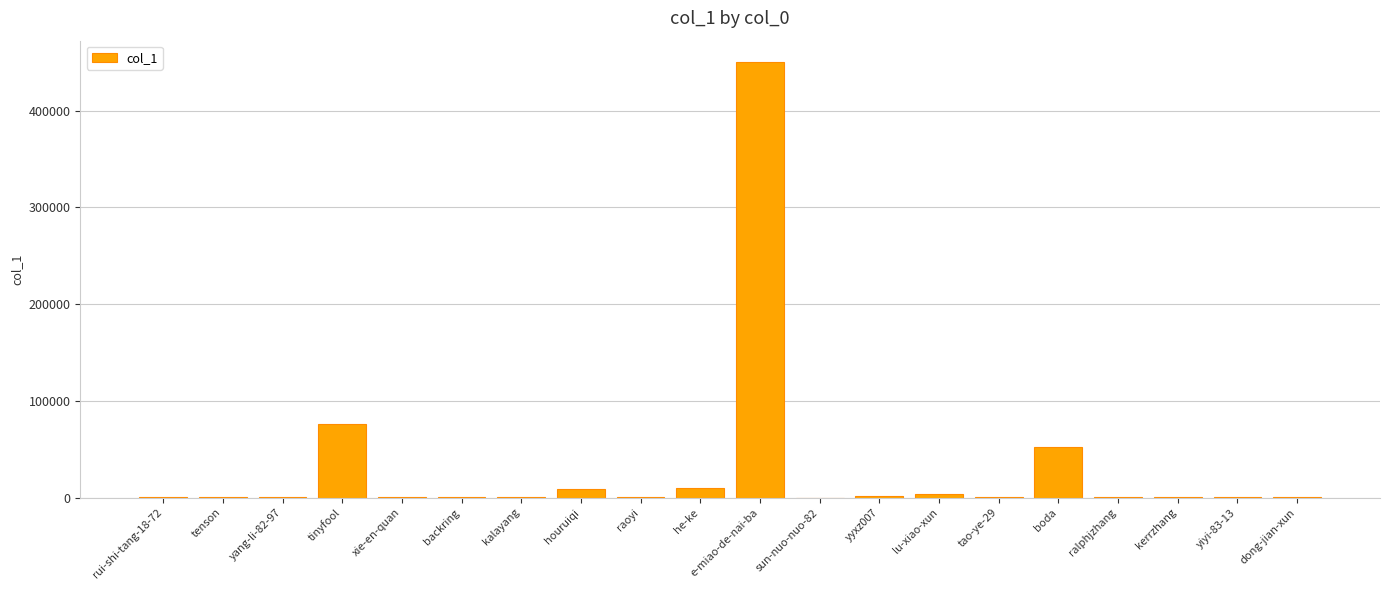

At which category does the chart reach its peak across all series?

e-miao-de-nai-ba